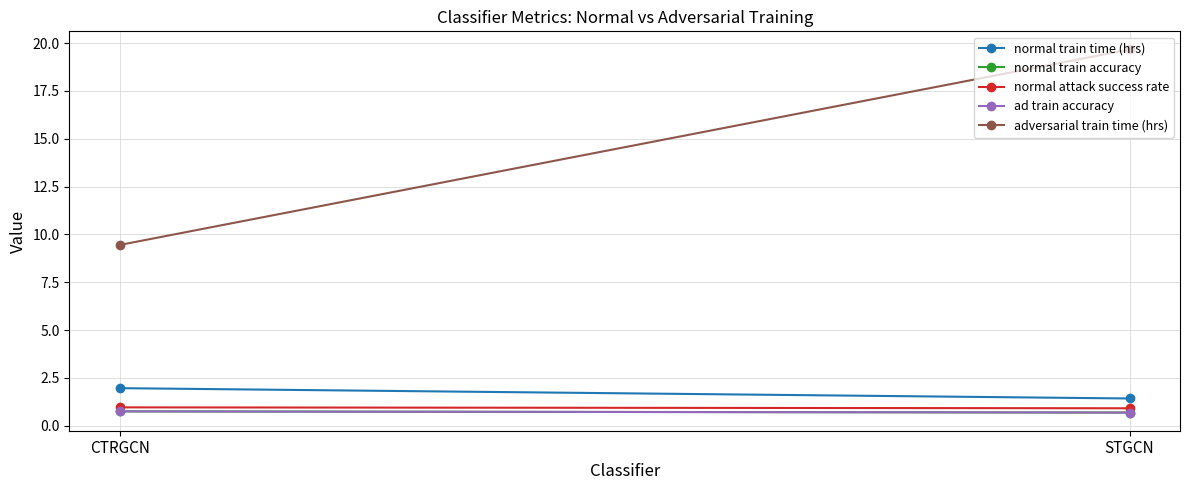

What is the approximate value of normal train time (hrs) at CTRGCN?

2.0